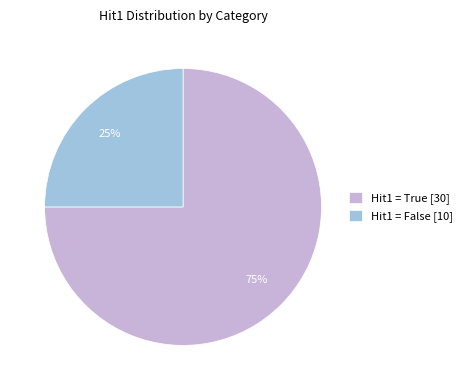

True or false: Hit1 = False [10] accounts for 25% of the total.

True